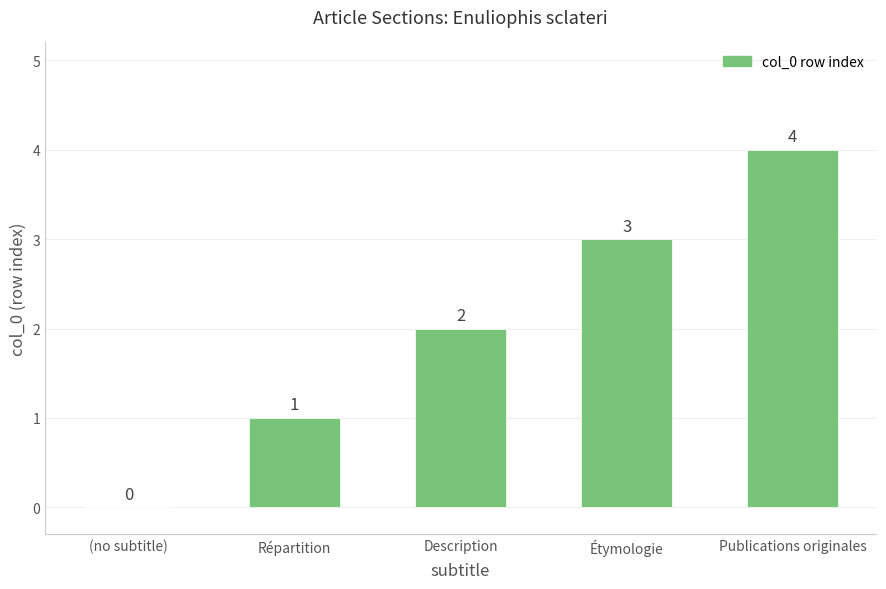

How many values are between 1 and 3?

3